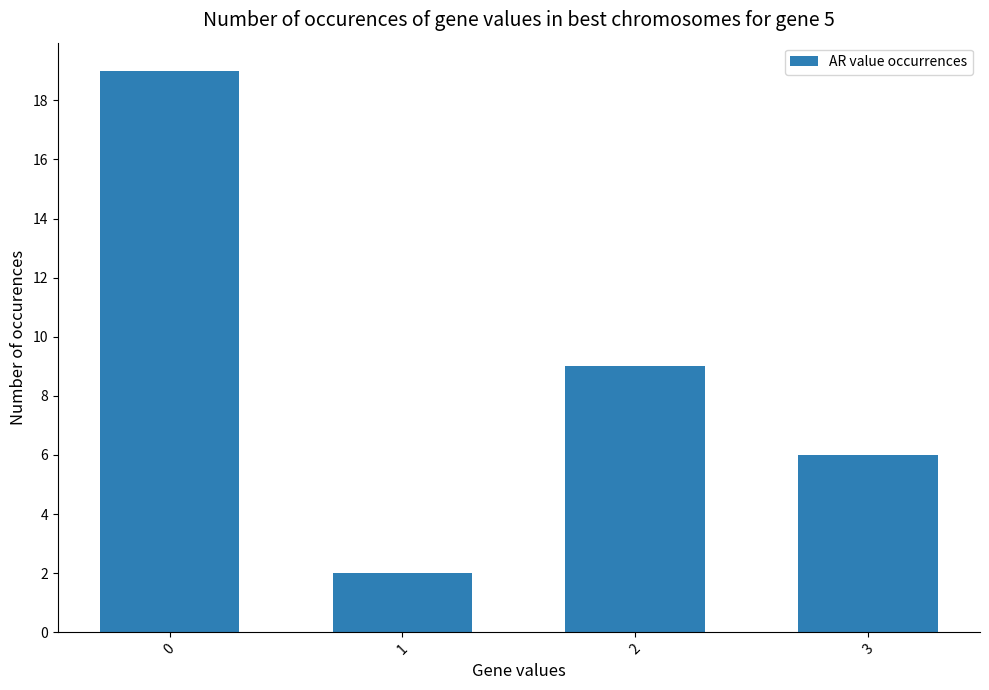

Reading left to right, what are all the values shown in this chart?

19	2	9	6